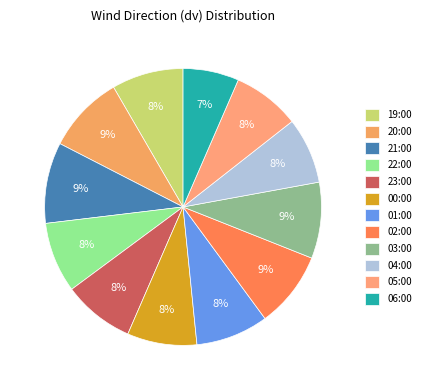

What is the smallest slice in the pie chart?

06:00